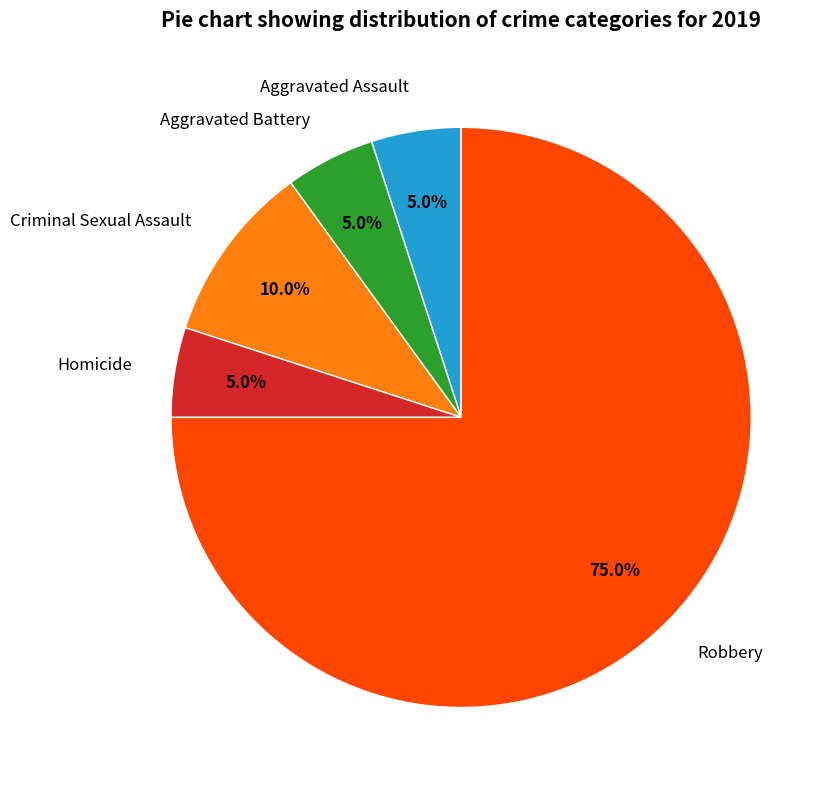

True or false: Homicide accounts for 1% of the total.

False